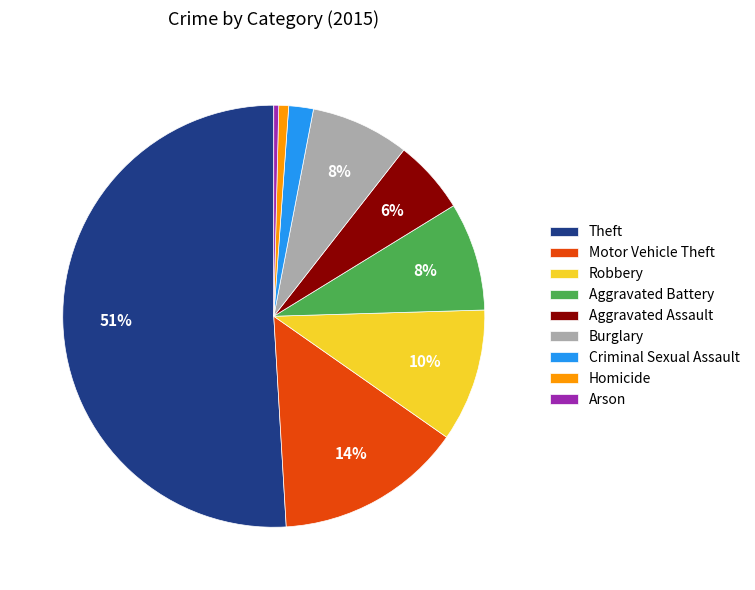

Which category has the biggest portion of the pie?

Theft